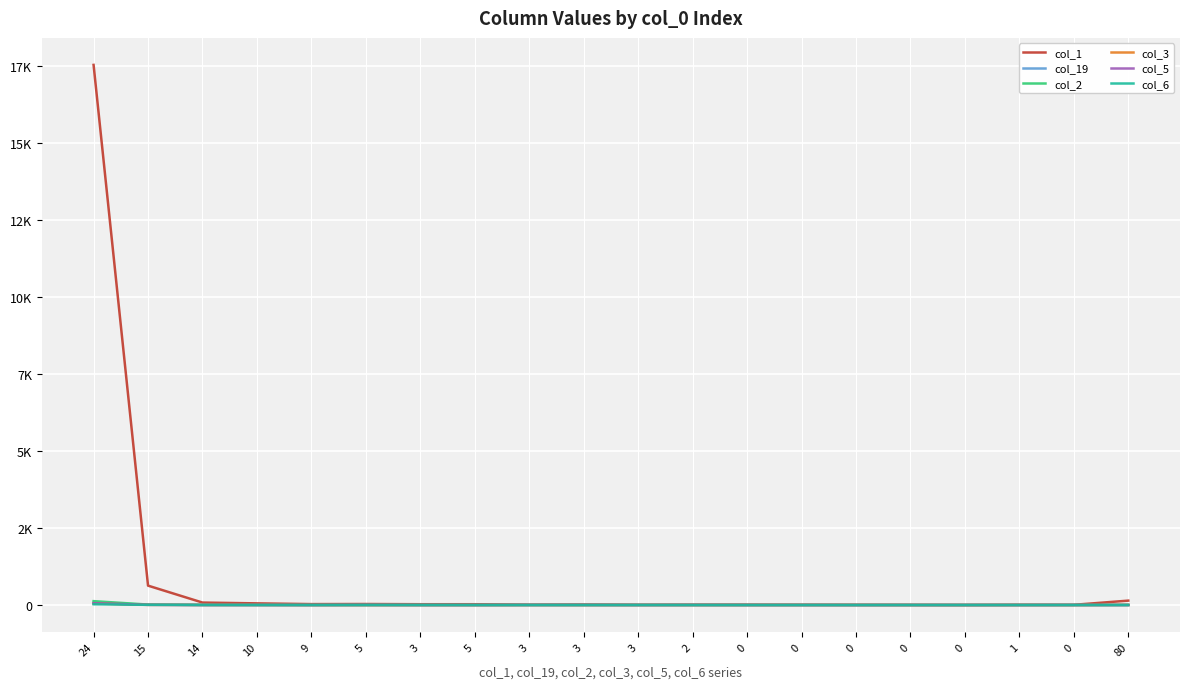

Read the col_1 value at 10.

54